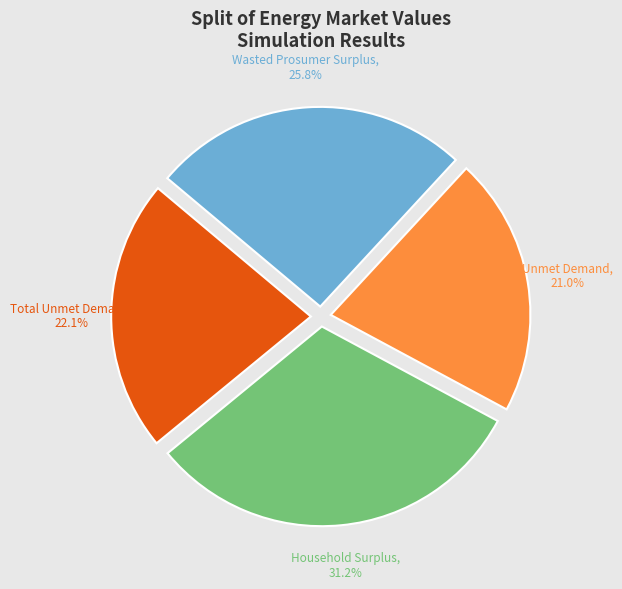

What is the largest slice in the pie chart?

Household Surplus